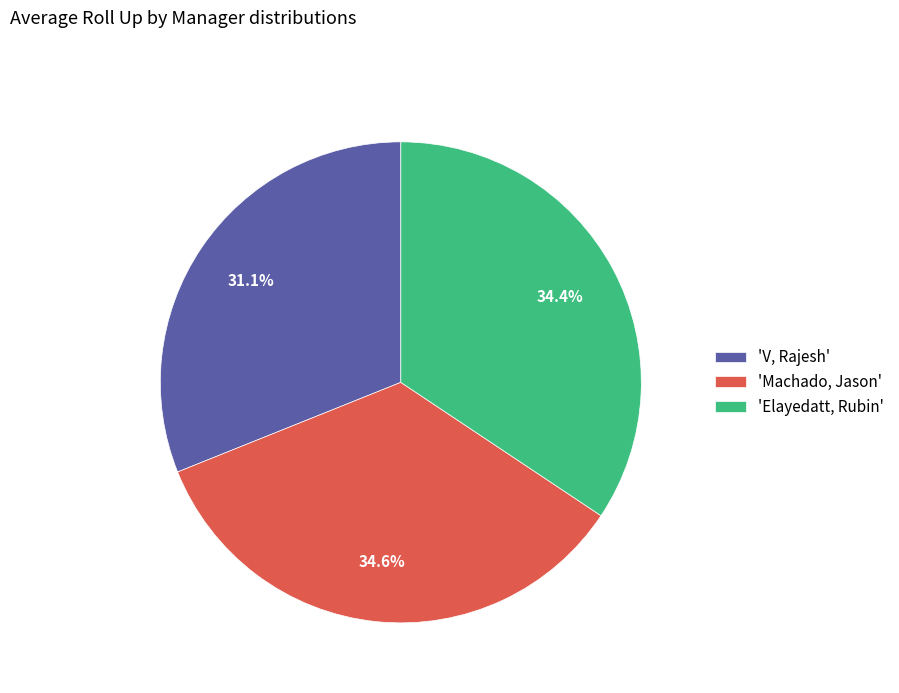

To the nearest percent, what is the difference between the largest and smallest slice percentages?

3%